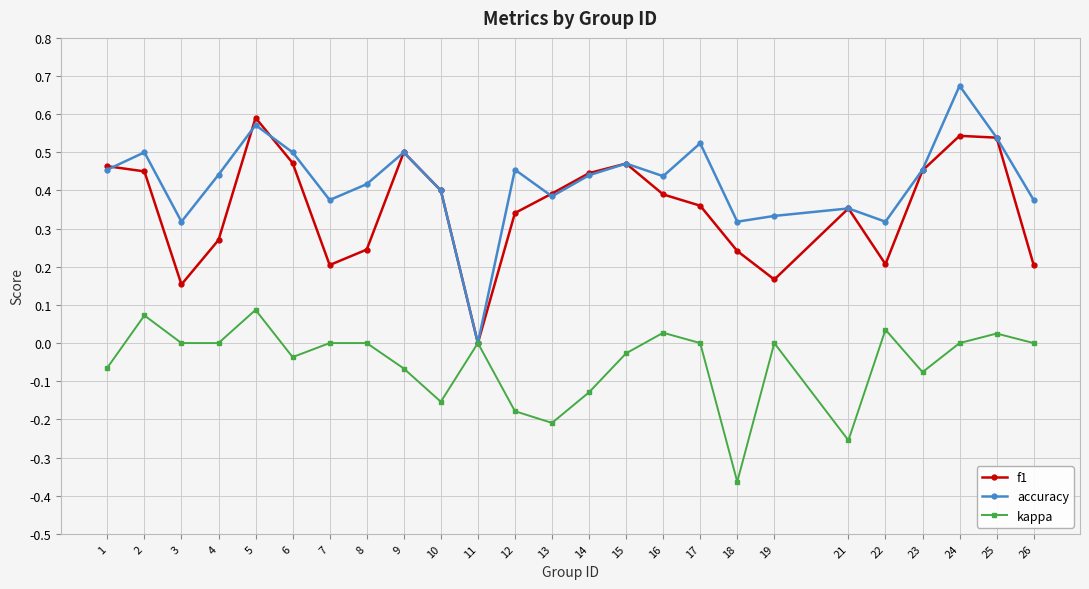

How many lines are shown in the chart?

3